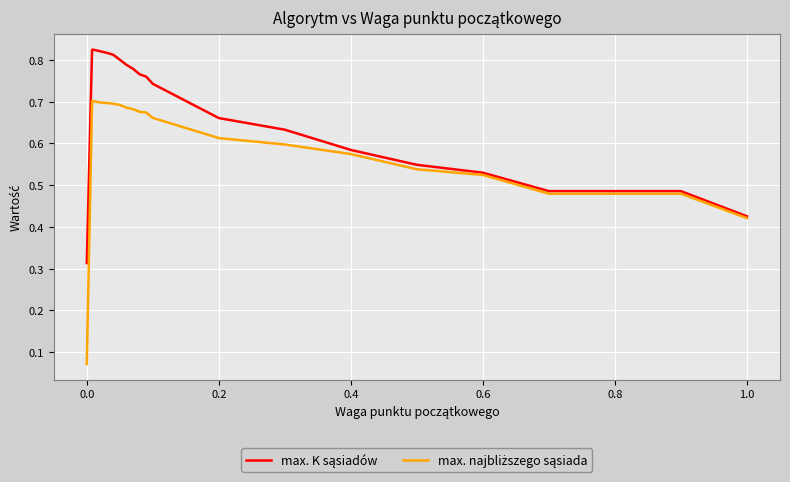

Is this an area chart (filled region under the line)?

No